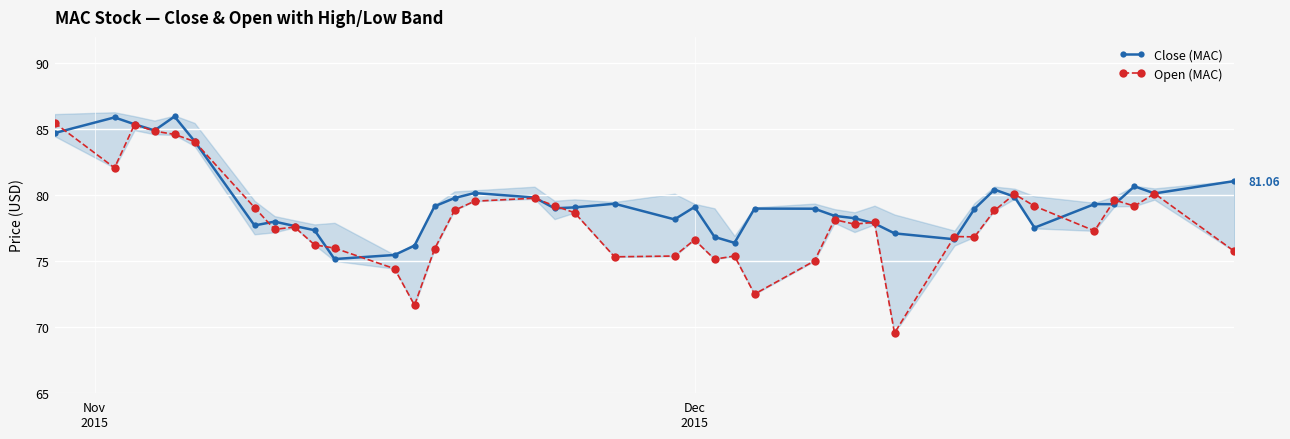

How many data points in Close (MAC) are above 79?

20